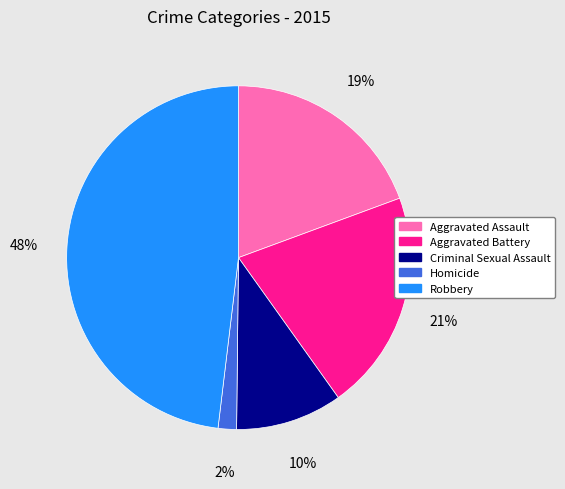

To the nearest percent, what percentage of the pie is Aggravated Battery?

21%